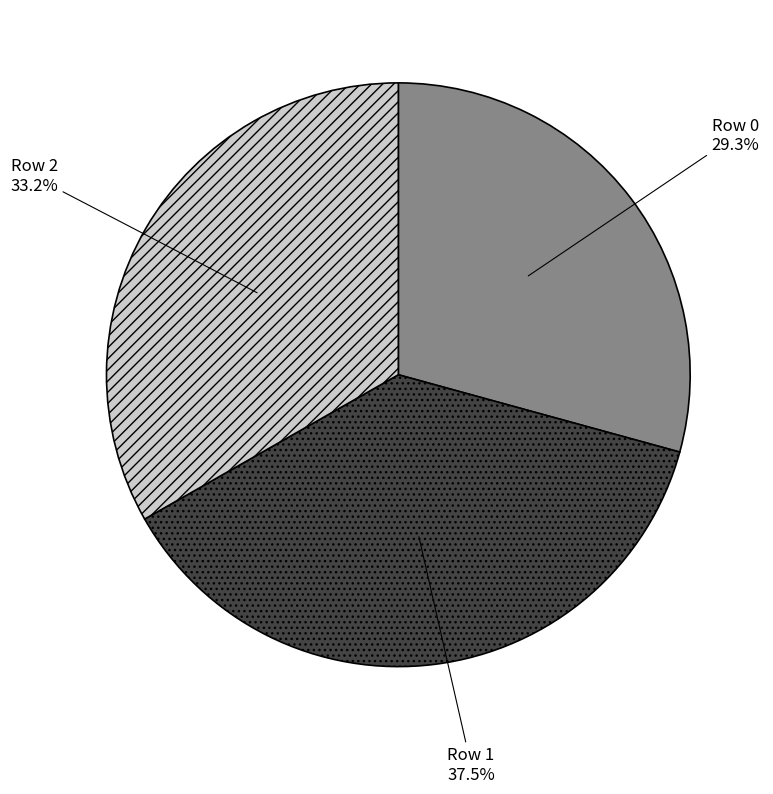

Count the number of slices in the pie.

3